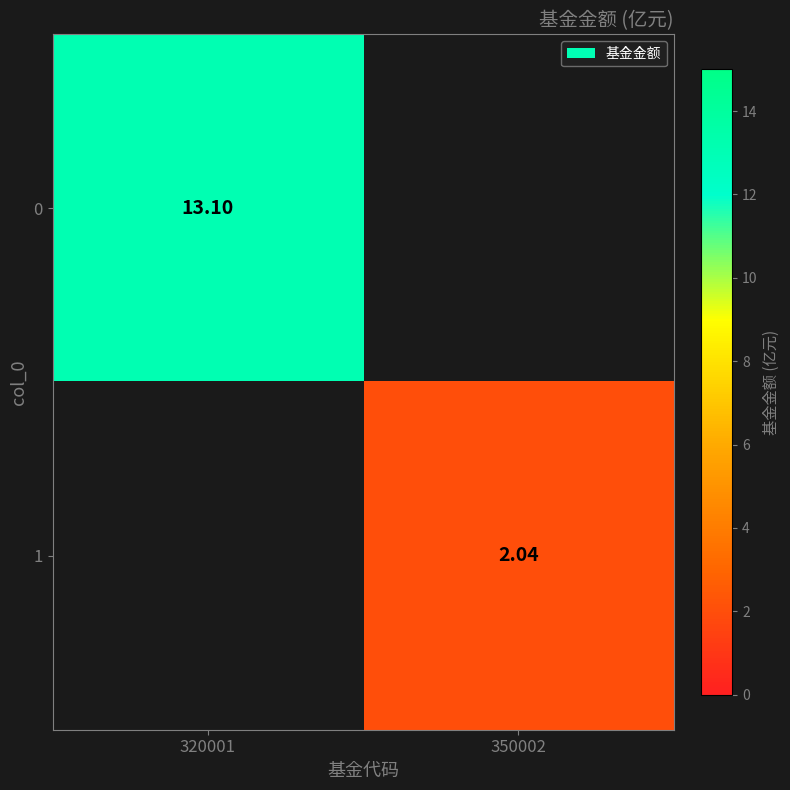

Is the value of 1 at 350002 greater than the value of 0 at 320001?

No